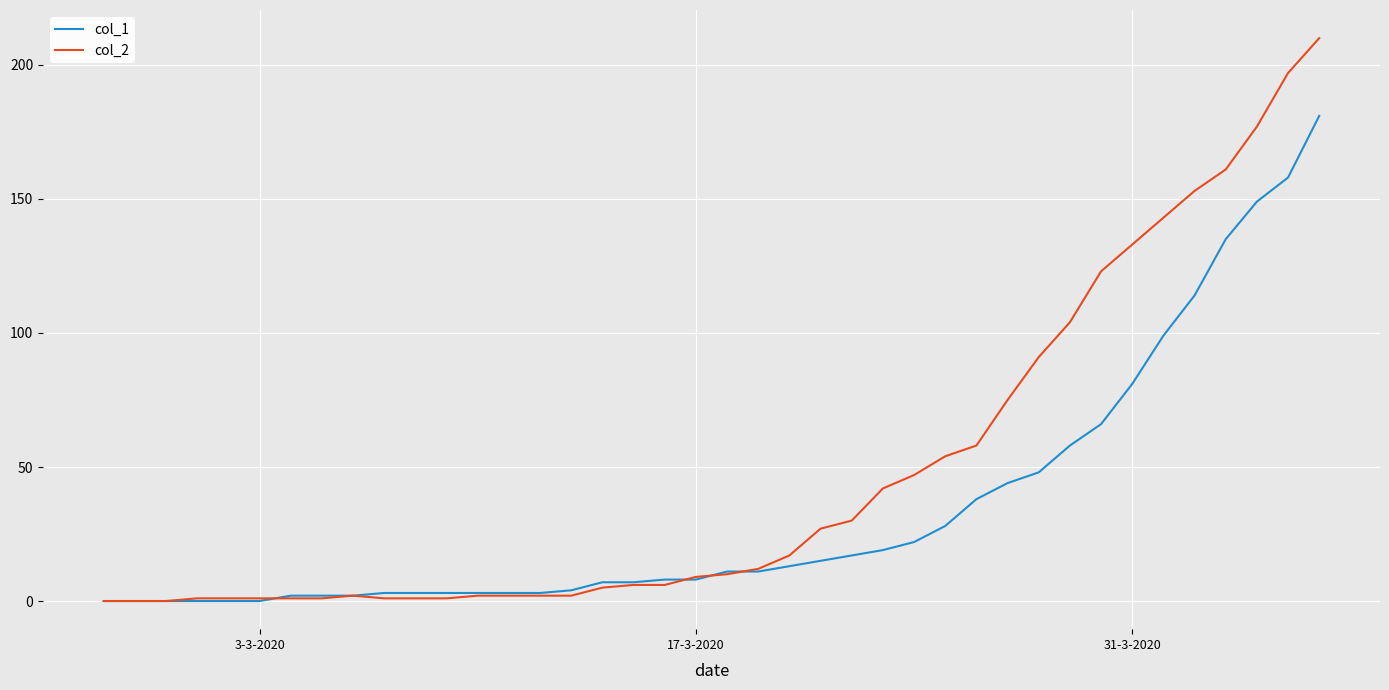

Which series has the largest range (max minus min)?

col_2